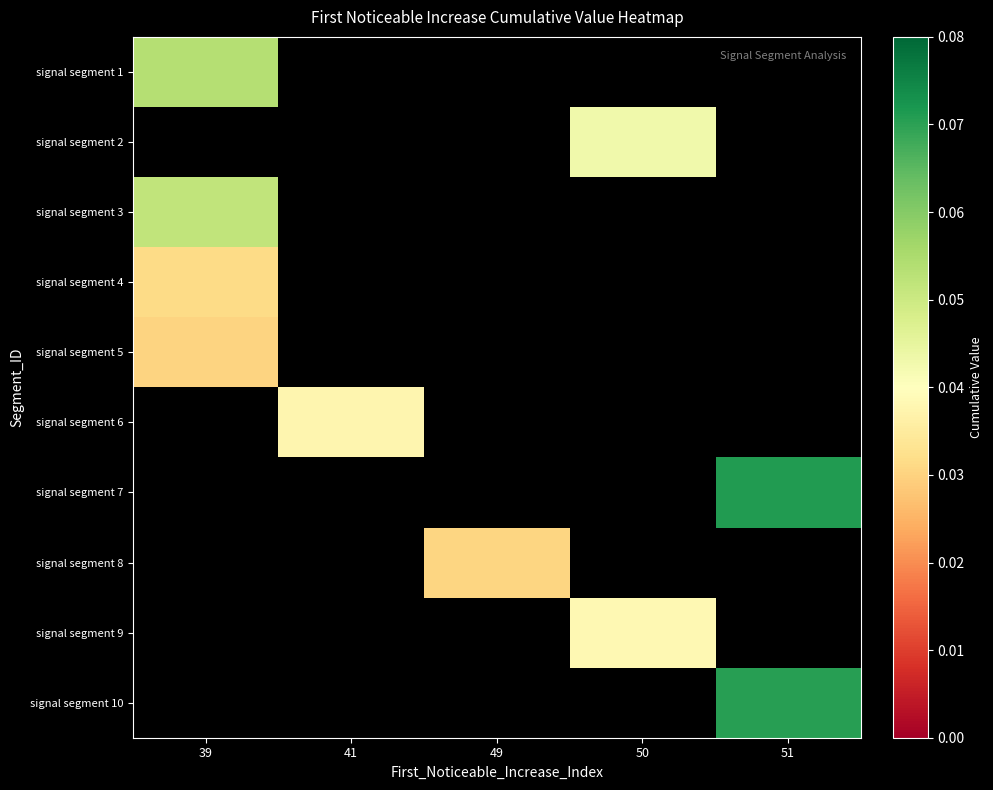

True or false: signal segment 10 has a value of 0.1 at 51.

True